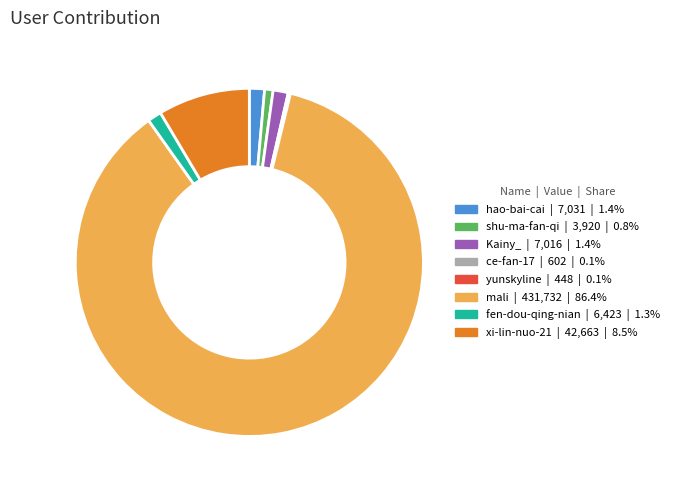

Does any single category account for the majority?

Yes